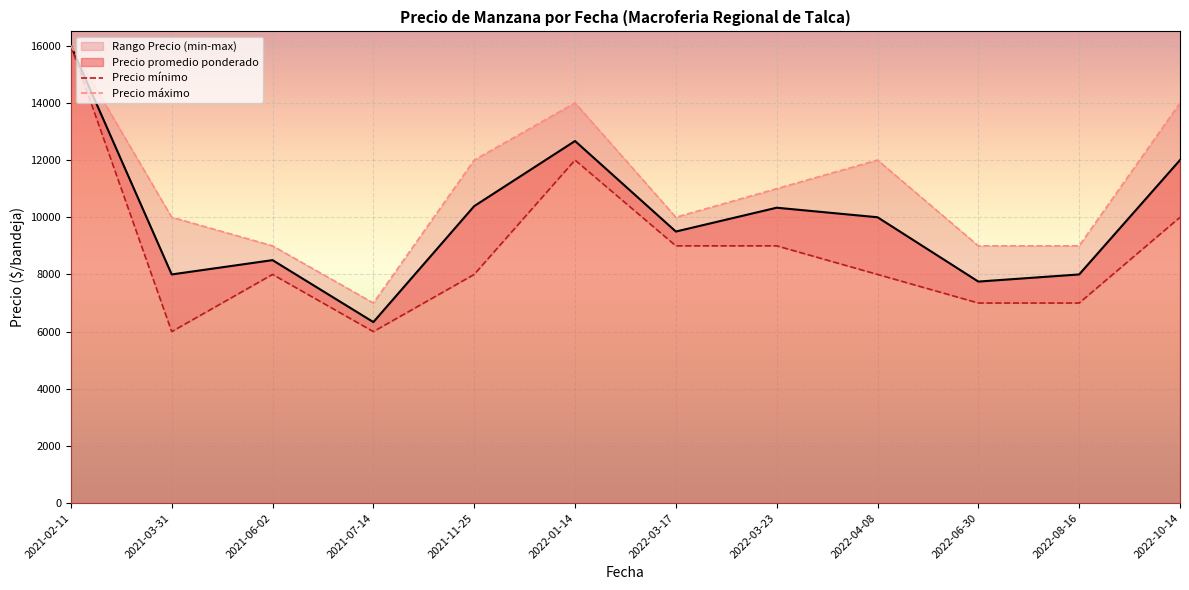

Rank the series by their maximum value, from highest to lowest.

Precio mínimo, Precio máximo